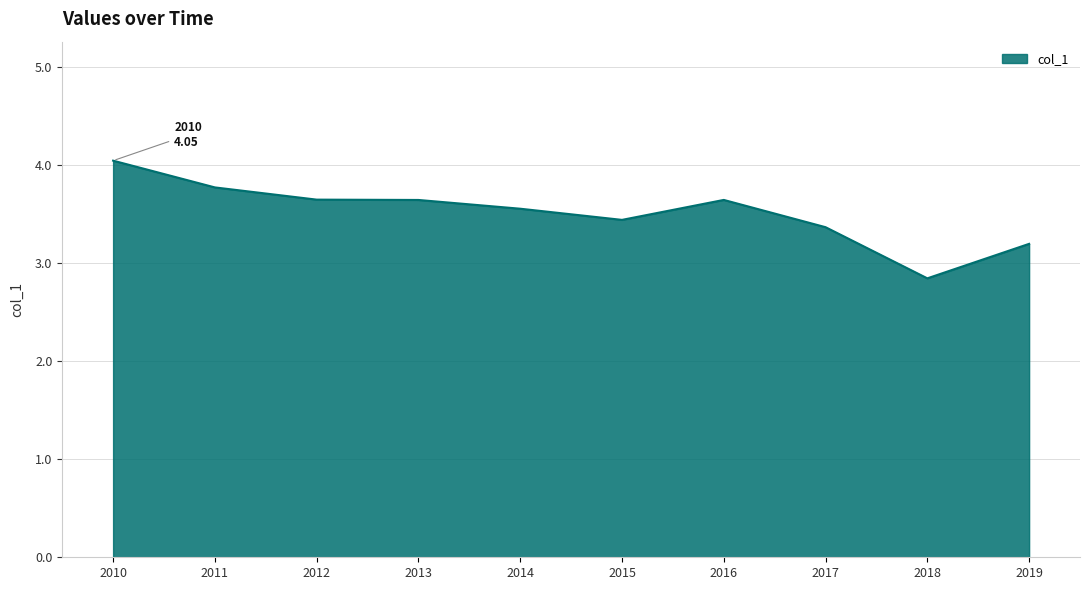

What is the minimum value shown in the chart?

2.8